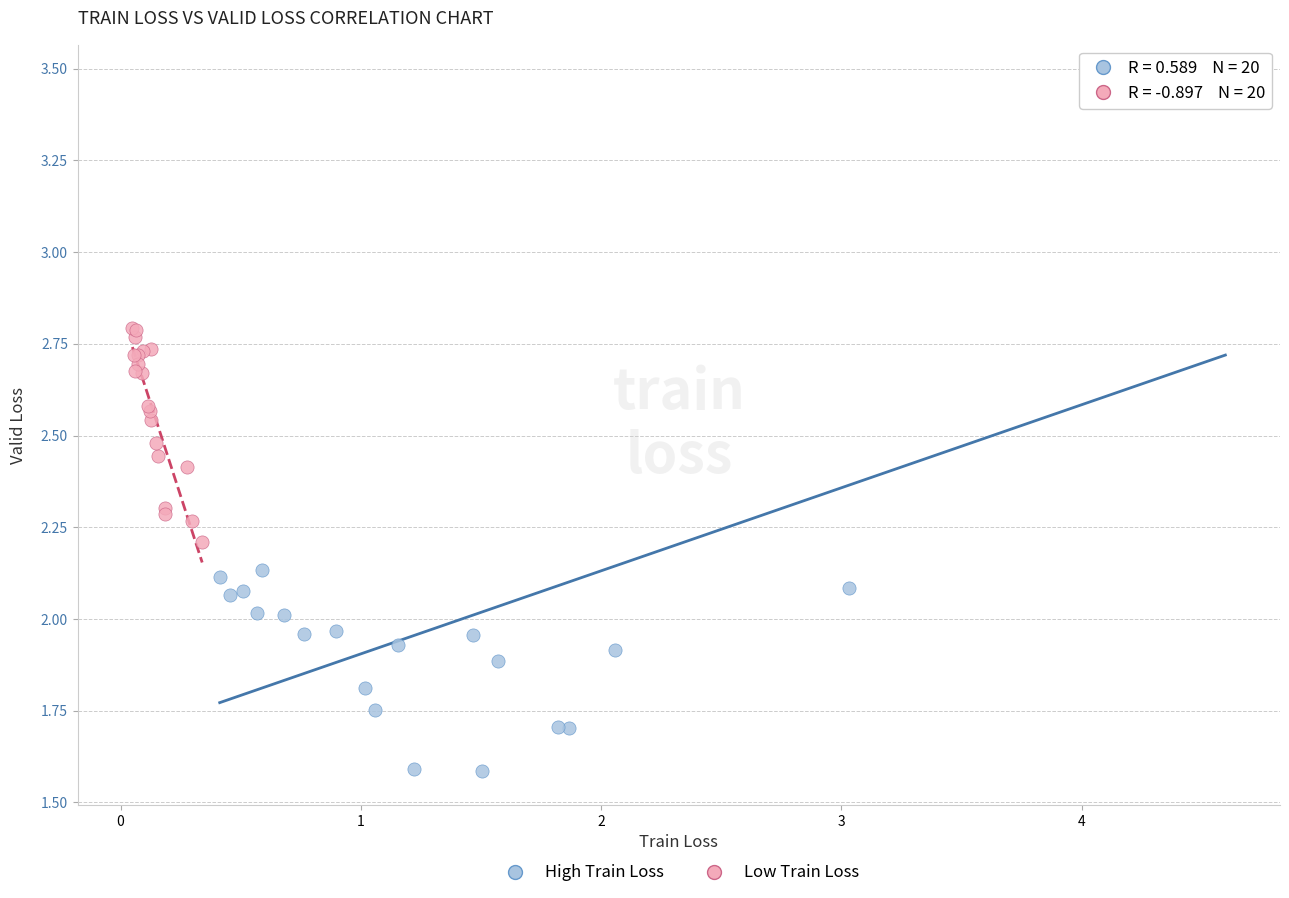

What are all the series names shown in the legend?

High Train Loss, Low Train Loss